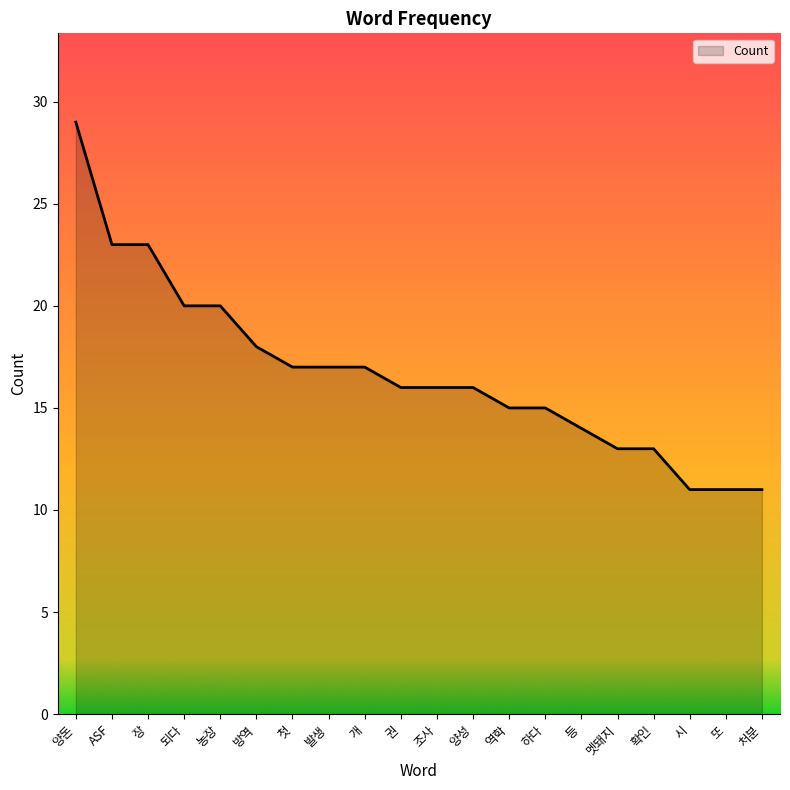

Reading left to right, what are all the values shown in this chart?

양돈=29	ASF=23	장=23	되다=20	농장=20	방역=18	첫=17	발생=17	개=17	권=16	조사=16	양성=16	역학=15	하다=15	등=14	멧돼지=13	확인=13	시=11	또=11	처분=11